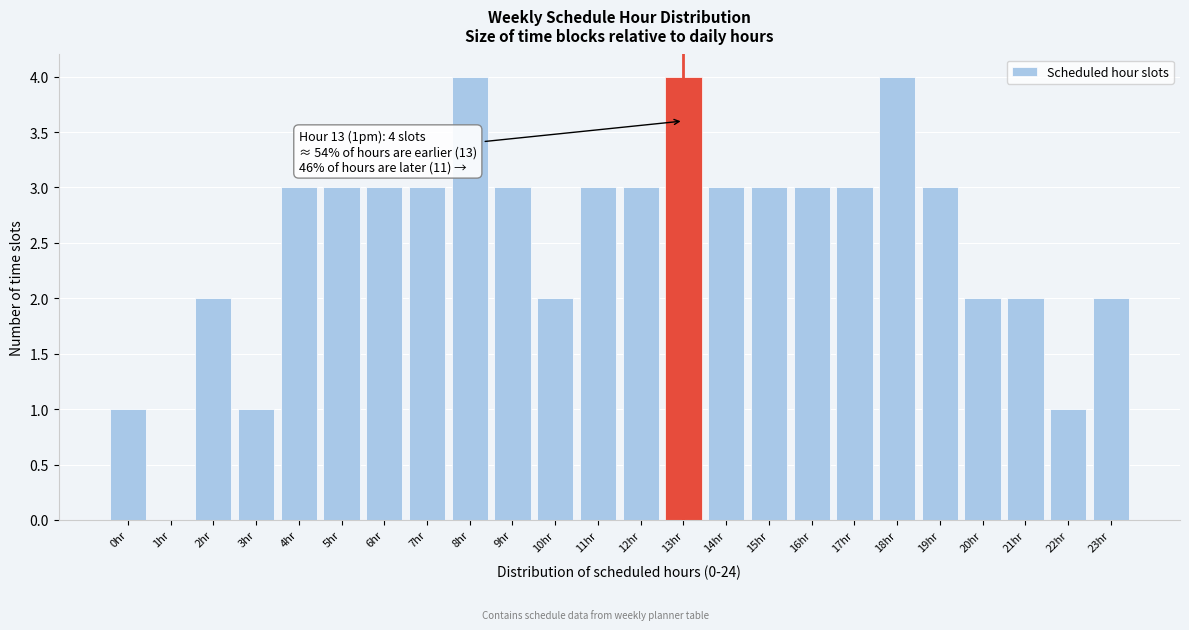

Reading right to left, transcribe all the data shown in this chart.

23hr=2	22hr=1	21hr=2	20hr=2	19hr=3	18hr=4	17hr=3	16hr=3	15hr=3	14hr=3	13hr=4	12hr=3	11hr=3	10hr=2	9hr=3	8hr=4	7hr=3	6hr=3	5hr=3	4hr=3	3hr=1	2hr=2	1hr=0	0hr=1